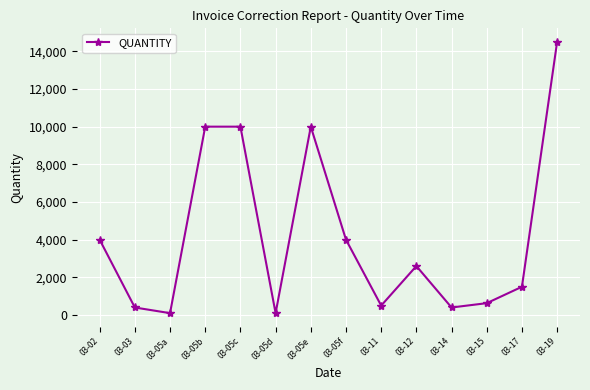

Between 03-02 and 03-05e, which is larger?

03-05e